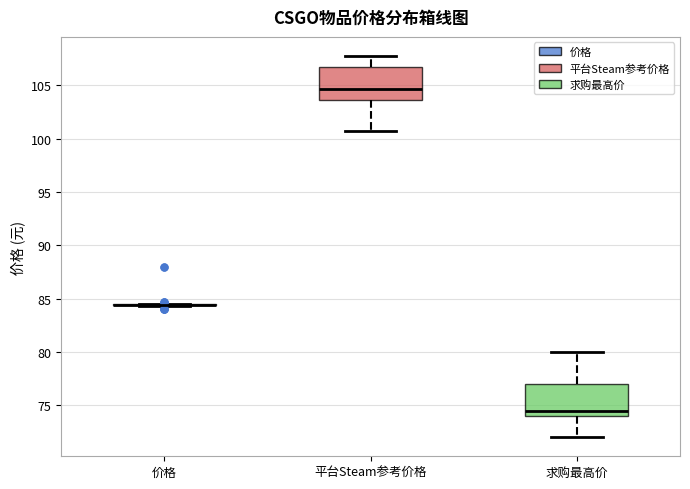

Reading left to right, transcribe this box plot: for each box, give where its median line is, the range the box spans, and where its two whiskers end, as read against the y-axis. The values are not printed on the chart, so give them approximately, as read against the axis.

价格: box collapsed to a line at 84.5, whiskers 84.5 to 84.5
平台Steam参考价格: median 104.5, box 103.5 to 106.5, whiskers 100.5 to 108.0
求购最高价: median 74.5, box 74.0 to 77.0, whiskers 72.0 to 80.0